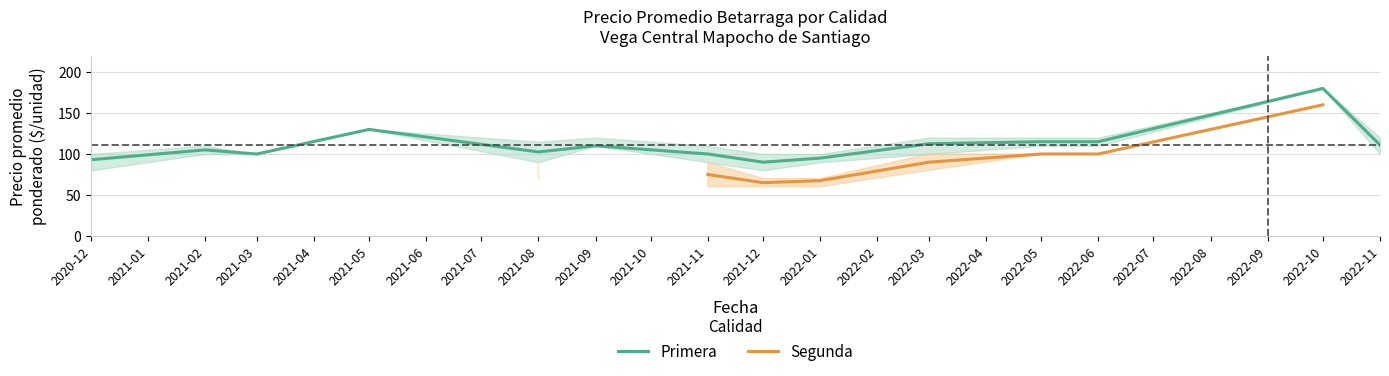

At which label is Primera closest to 135?

2021-05